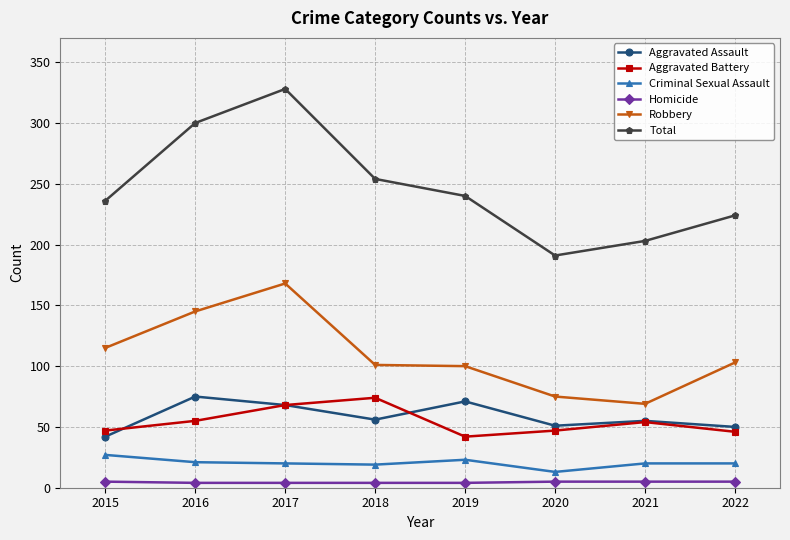

What is the difference between the maximum and minimum values in the Criminal Sexual Assault series?

14